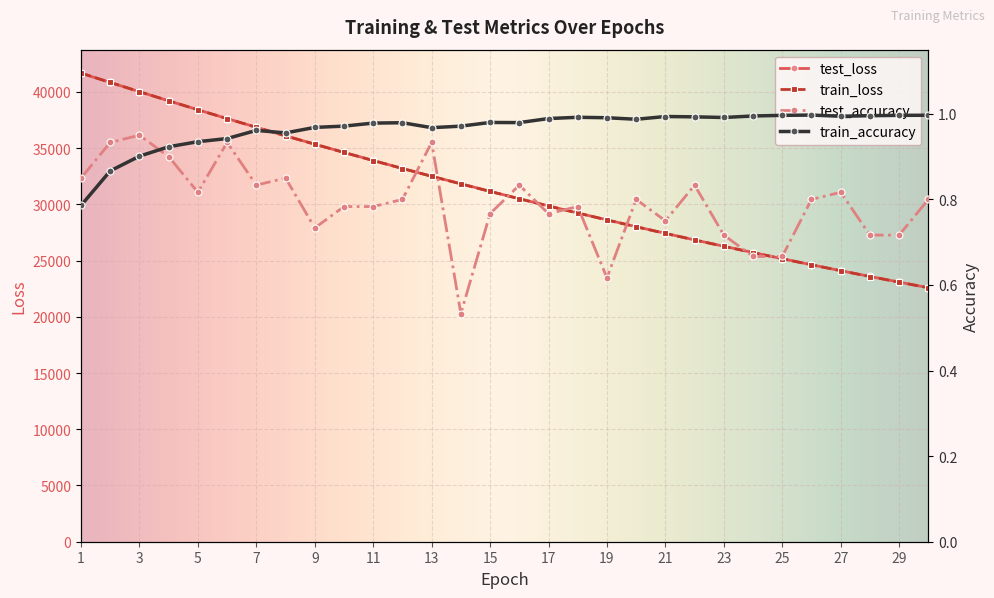

At which label does train_accuracy reach its minimum?

1